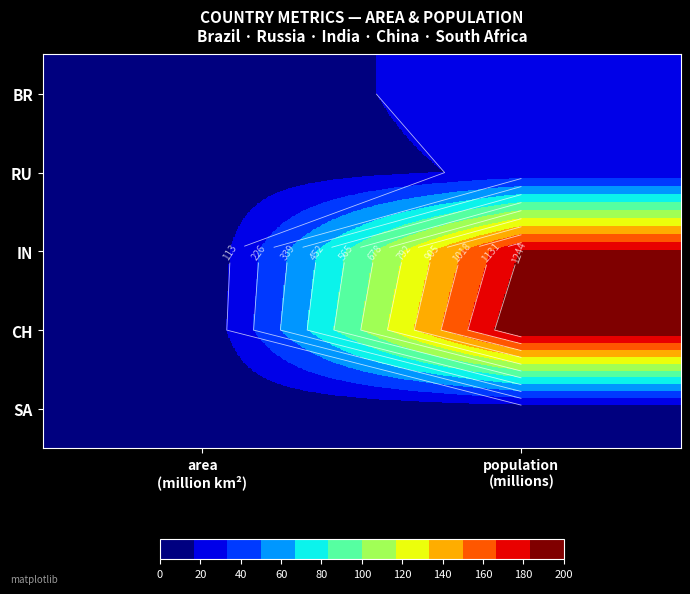

What is the sum of the IN values at population (millions) and area (million km²)?

1255.3